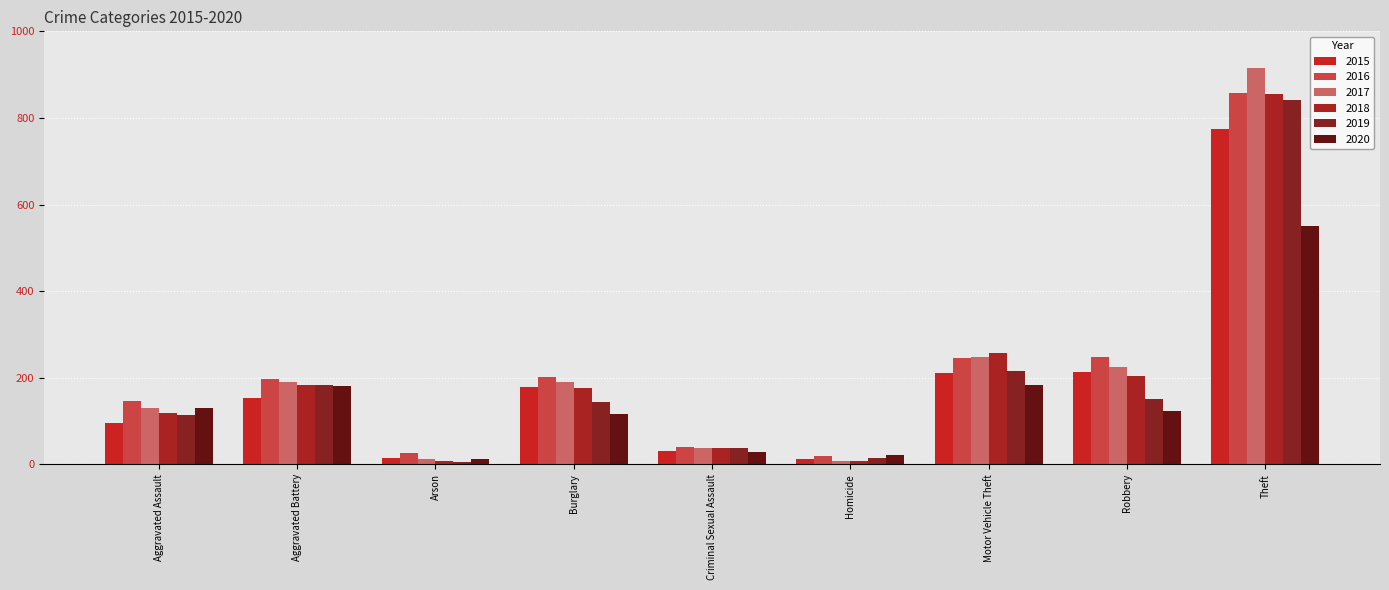

The value of 2018 at Burglary is 78. True or false?

False